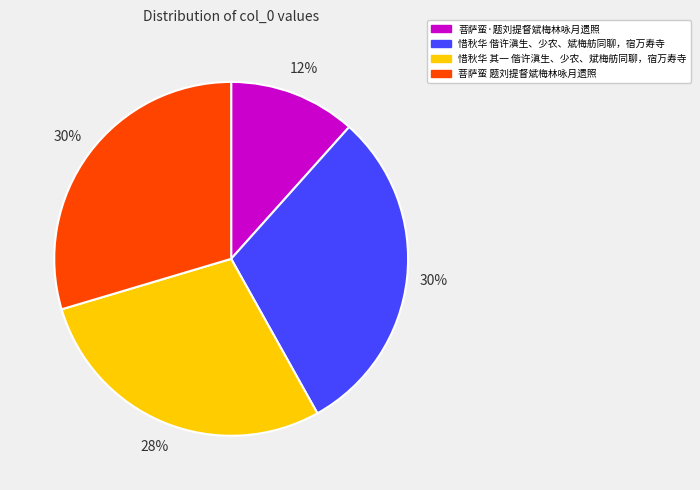

Do 菩萨蛮·题刘提督斌梅林咏月遗照 and 惜秋华 偕许滇生、少农、斌梅舫同聊，宿万寿寺 together represent more than half of the pie?

No